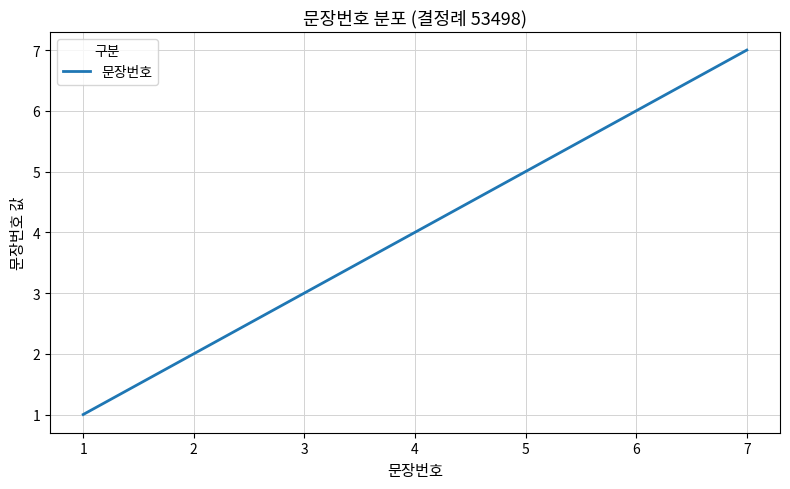

The value at 7 is 7. True or false?

True